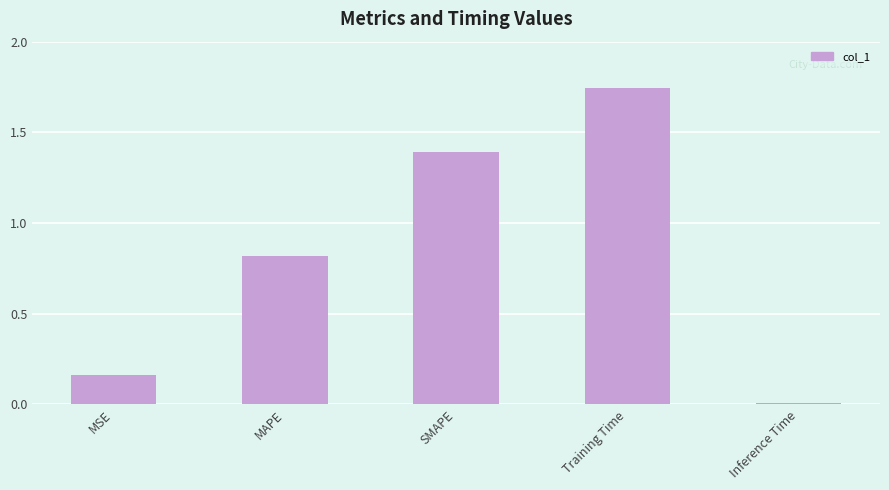

Between Inference Time and SMAPE, which is larger?

SMAPE